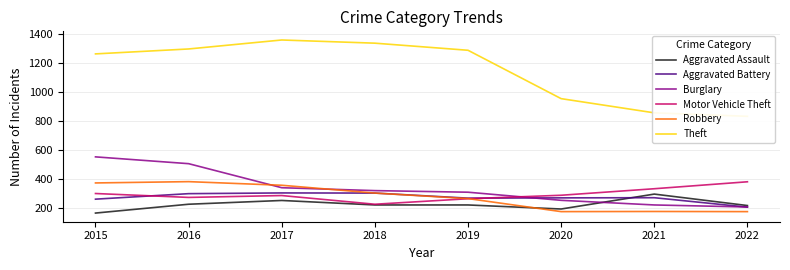

What is the value of the Robbery point at the 1st from the left?

372